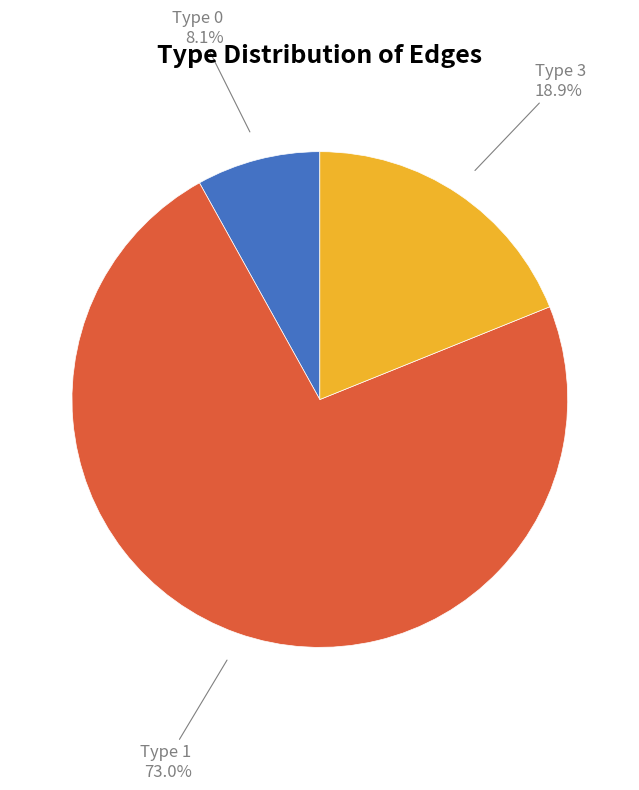

Does any single category account for the majority?

Yes